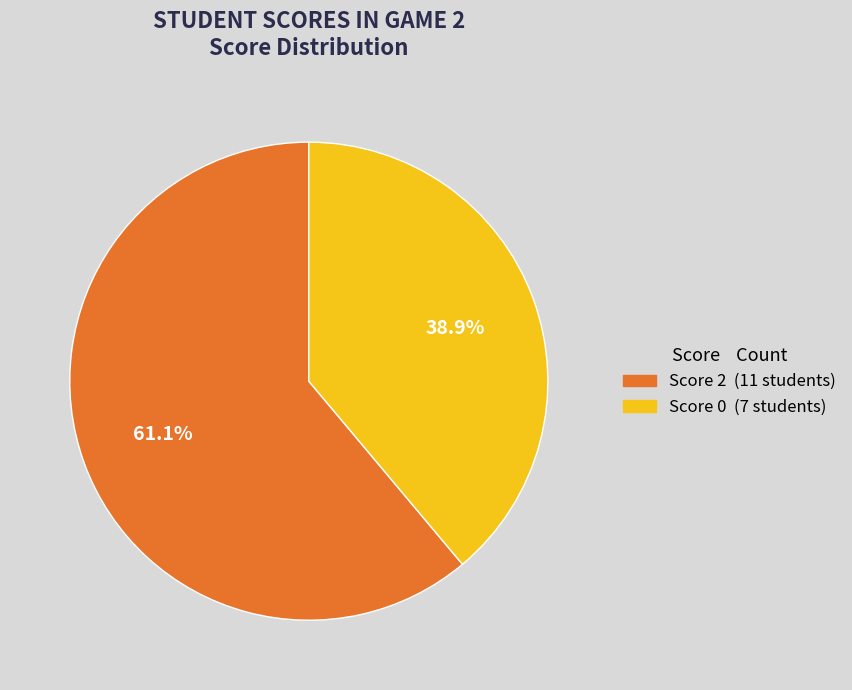

To the nearest percent, what is the difference between the largest and smallest slice percentages?

22%